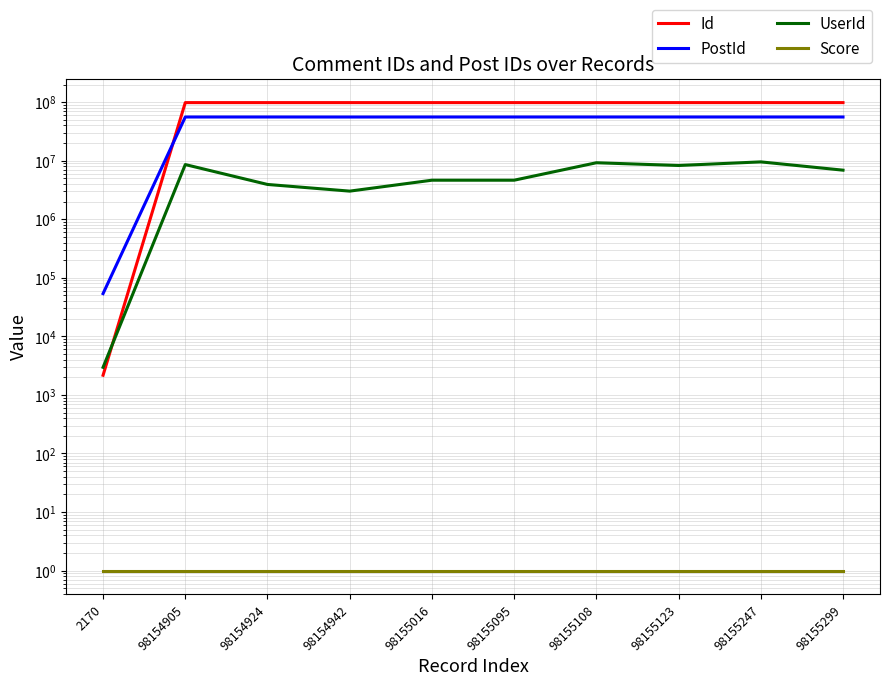

What is the maximum value shown in the chart?

98155299